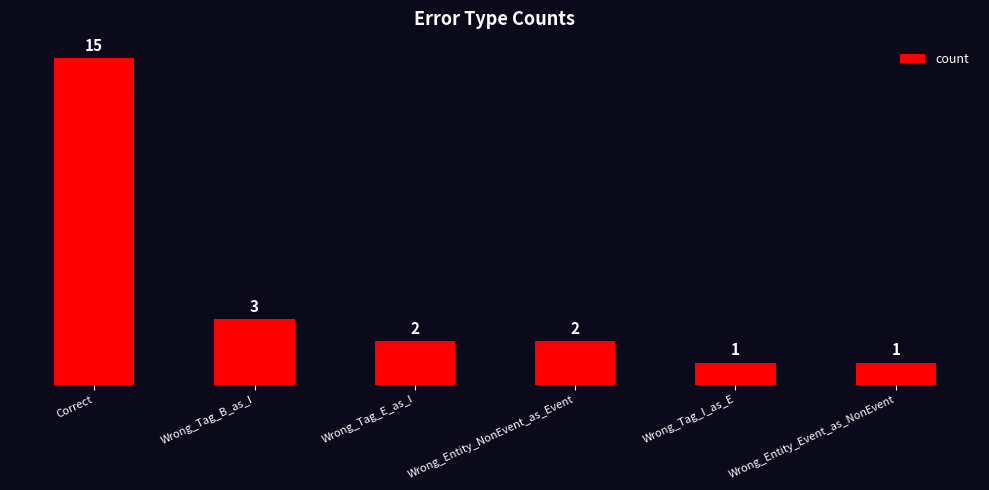

How many series are shown in this chart?

1